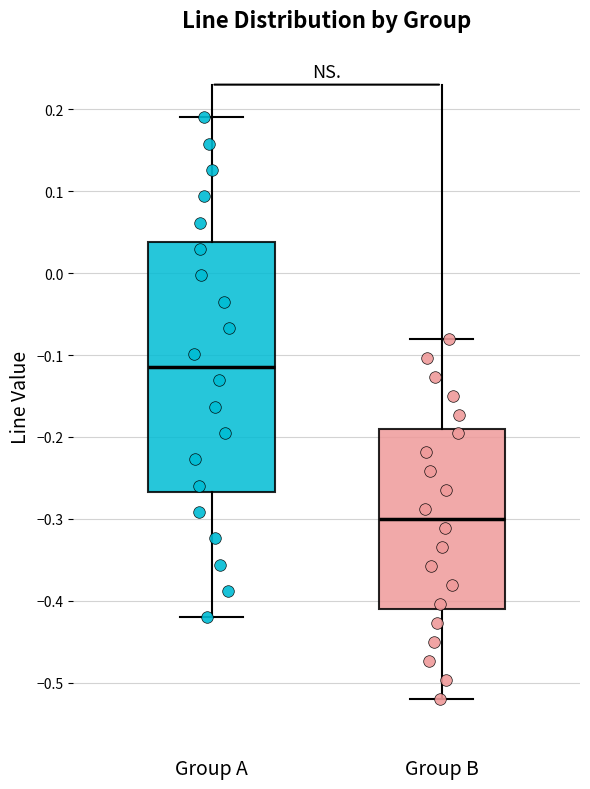

Reading left to right, transcribe this box plot: for each box, give where its median line is, the range the box spans, and where its two whiskers end, as read against the y-axis. The values are not printed on the chart, so give them approximately, as read against the axis.

Group A: median -0.11, box -0.27 to 0.04, whiskers -0.42 to 0.19
Group B: median -0.30, box -0.41 to -0.19, whiskers -0.52 to -0.08